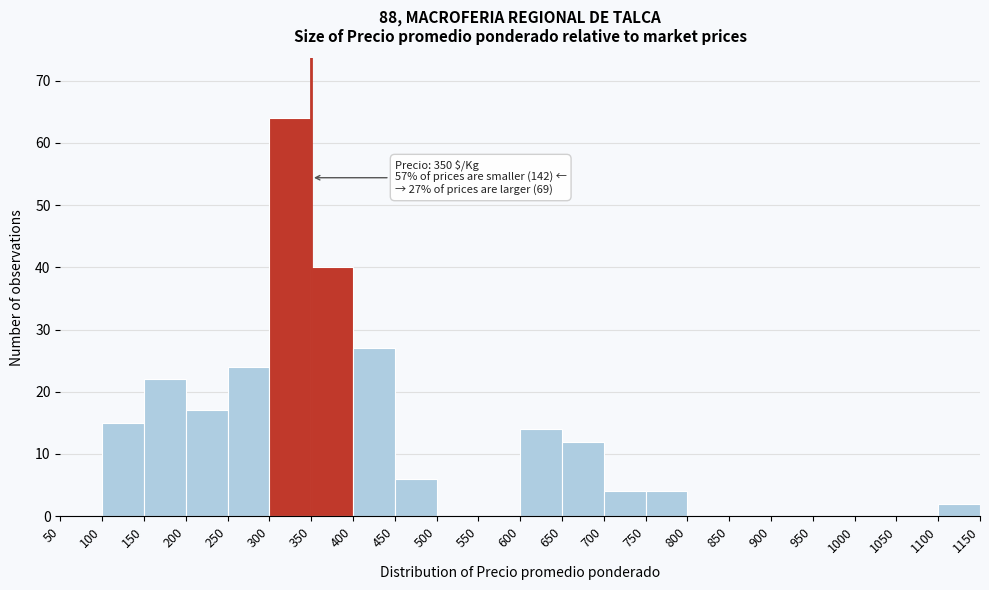

Over which range of the x-axis is the bar tallest?

300 to 350